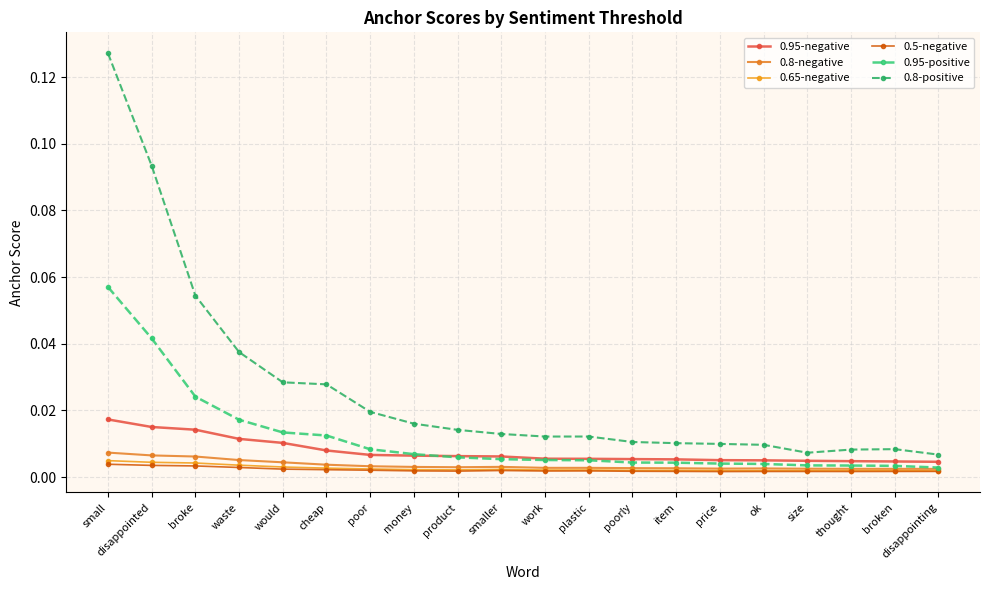

True or false: 0.8-positive and 0.65-negative intersect in this chart.

False